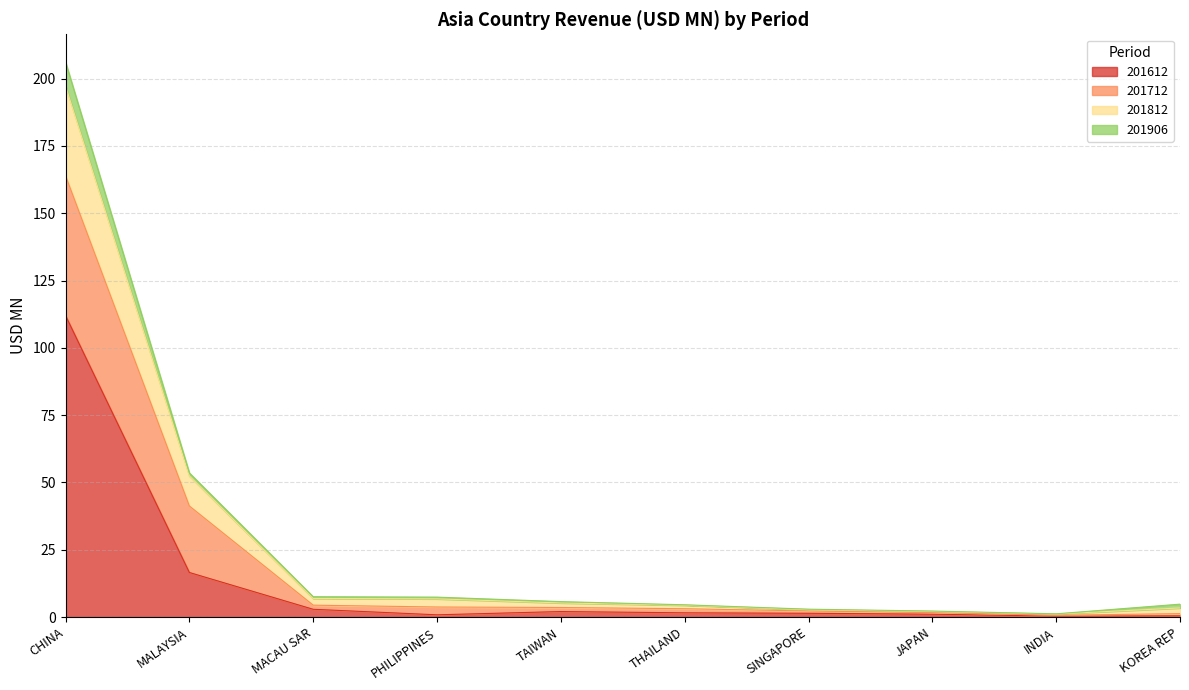

What is the maximum value for 201612?

112.0